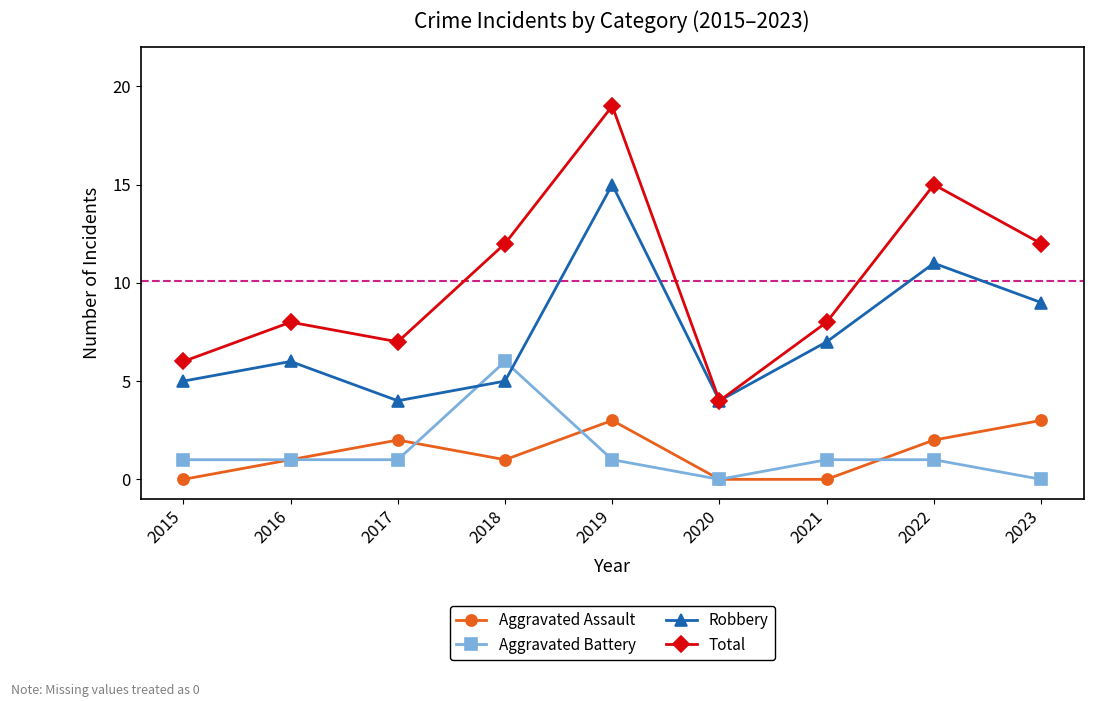

Which series has the widest spread of values?

Total